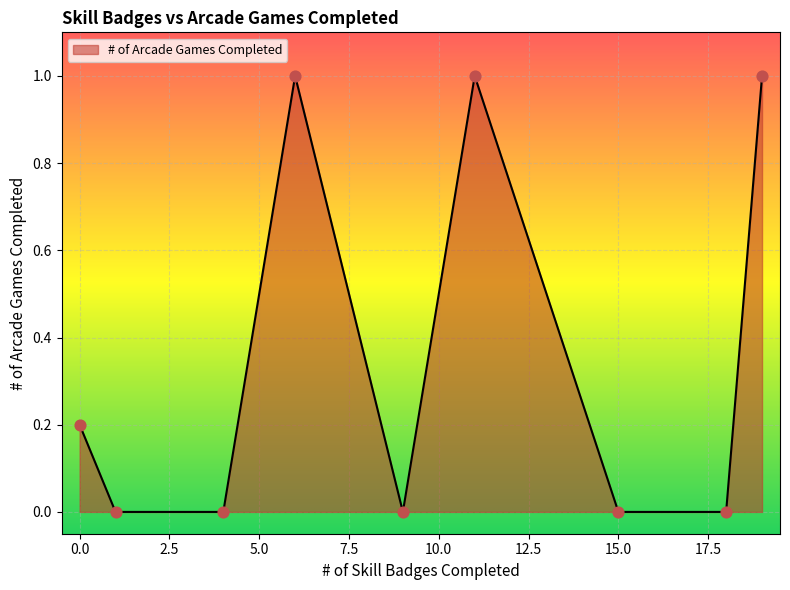

What is the difference between the maximum and minimum values?

1.0